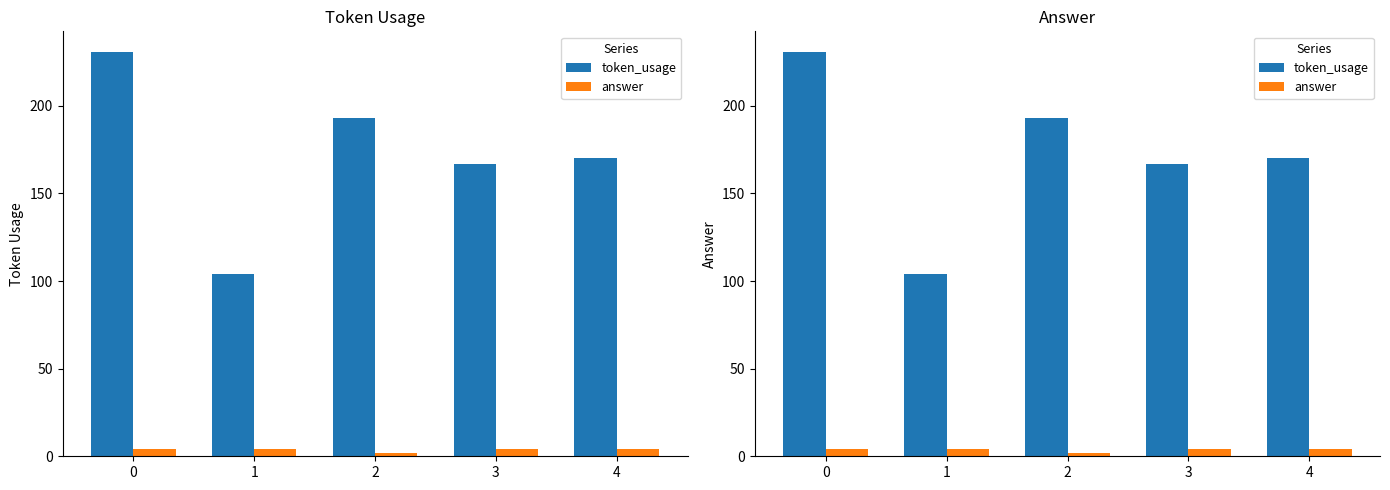

What is the average value of the token_usage series?

173